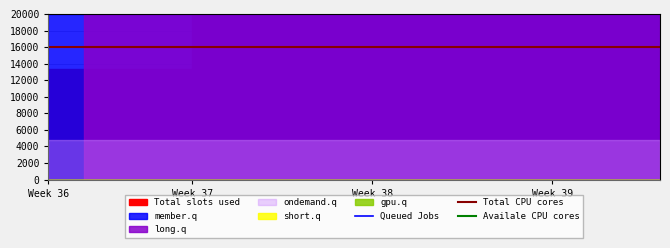

Rank the series by their maximum value, from lowest to highest.

Total CPU cores, Queued Jobs, Availale CPU cores